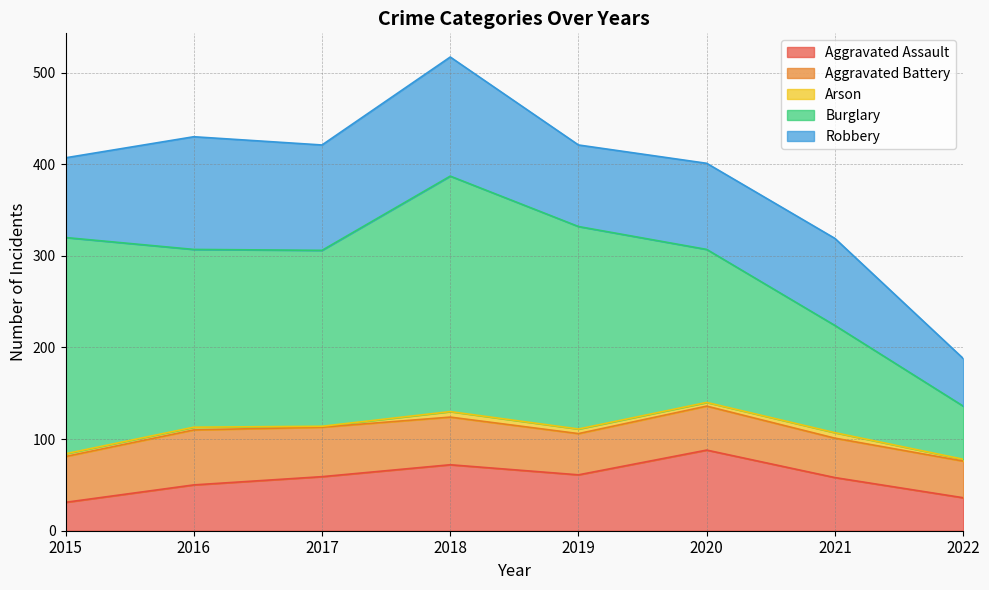

How many data points in Aggravated Battery are less than 50?

4